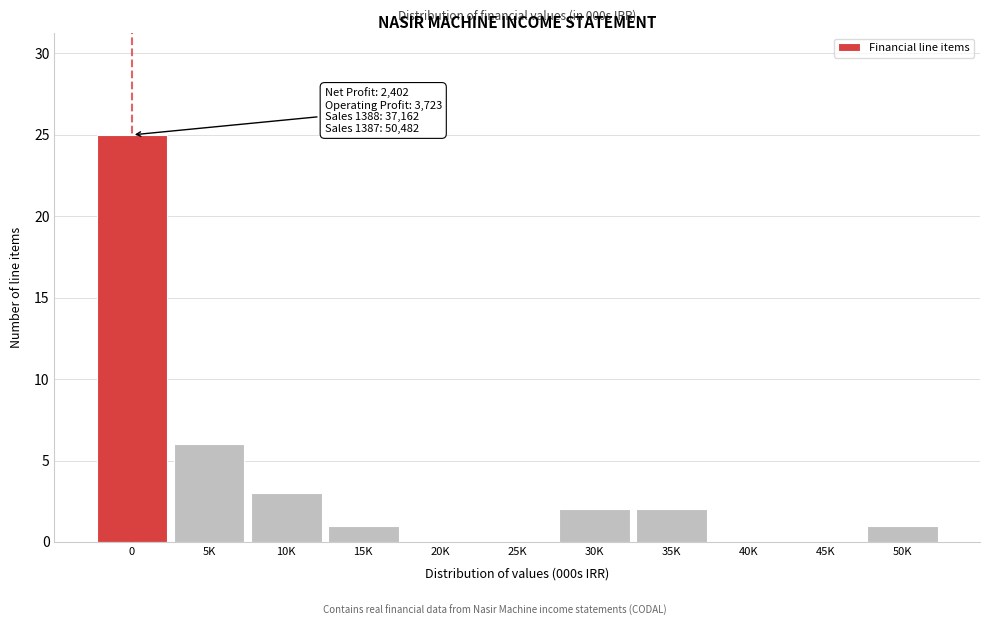

Reading left to right, what are all the values shown in this chart?

0=25	5K=6	10K=3	15K=1	20K=0	25K=0	30K=2	35K=2	40K=0	45K=0	50K=1